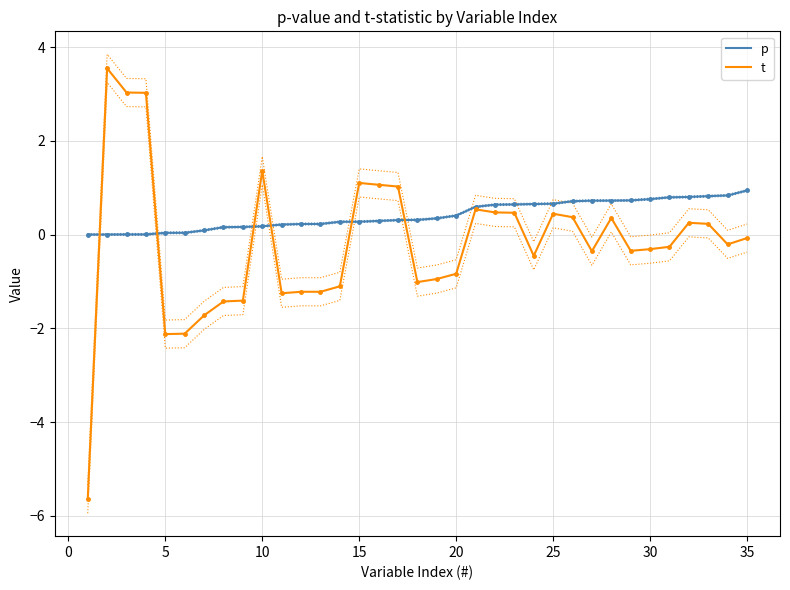

What is the highest value of the t series?

3.5